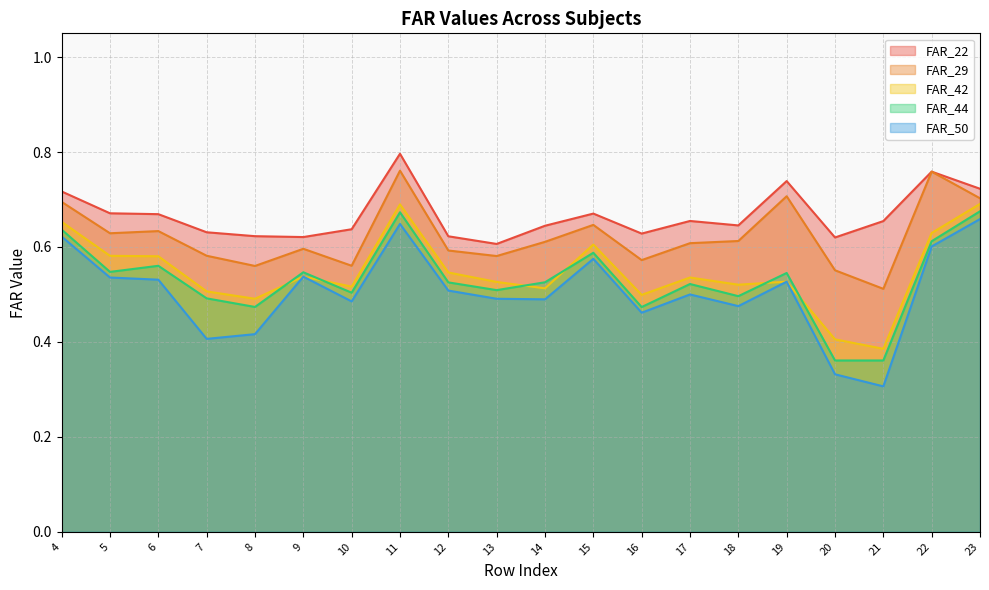

Which series has the widest spread of values?

FAR_50